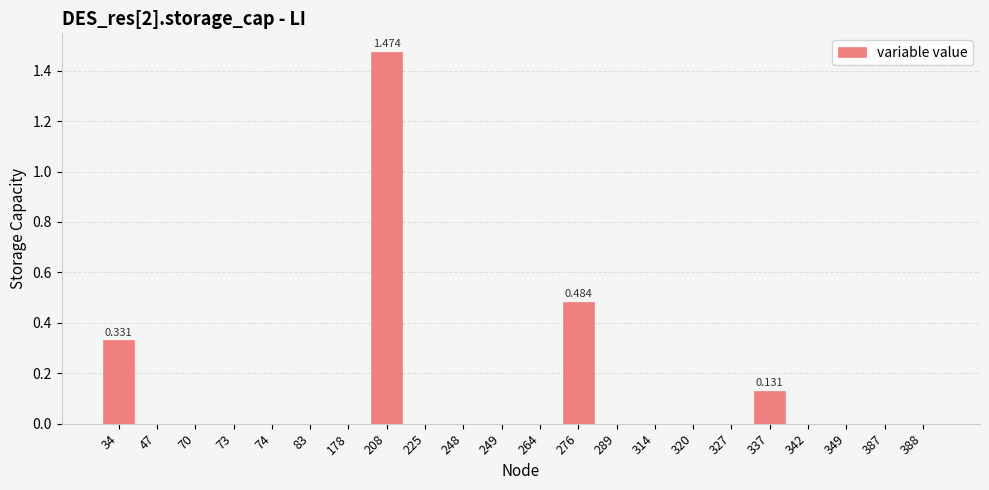

How many data points does each series have?

22